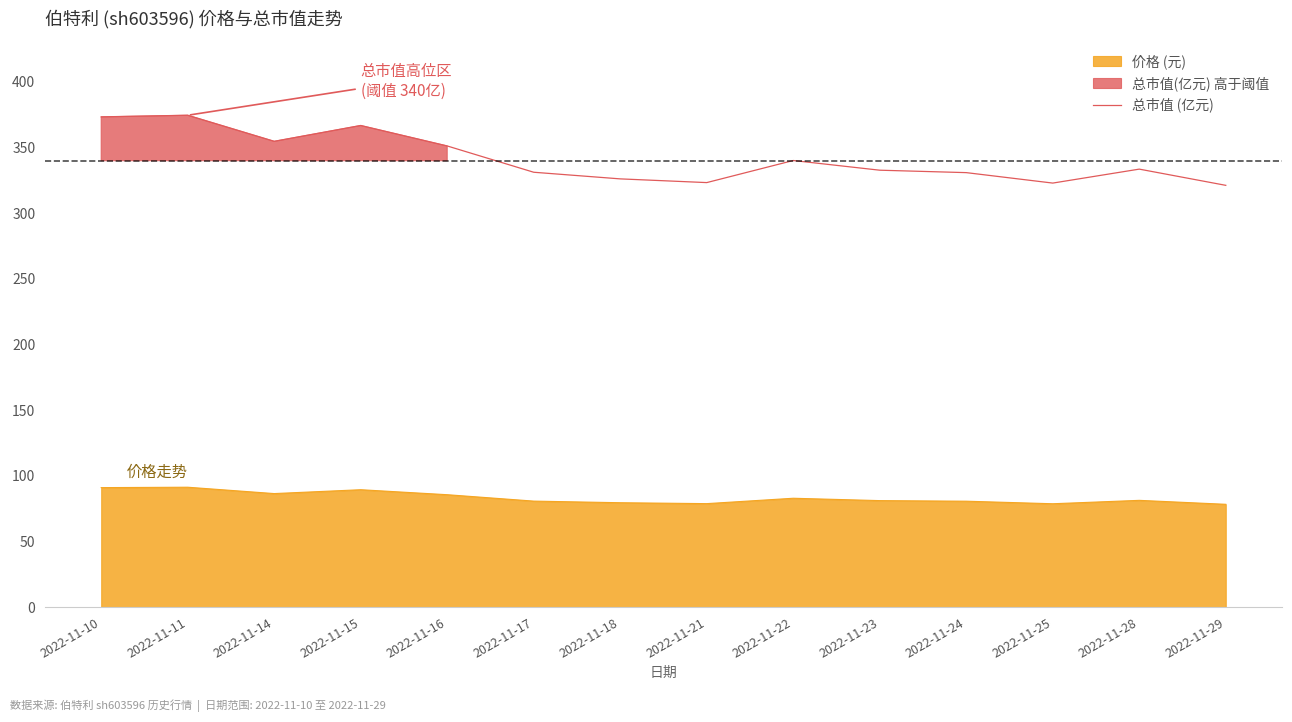

How many values are below 333?

7